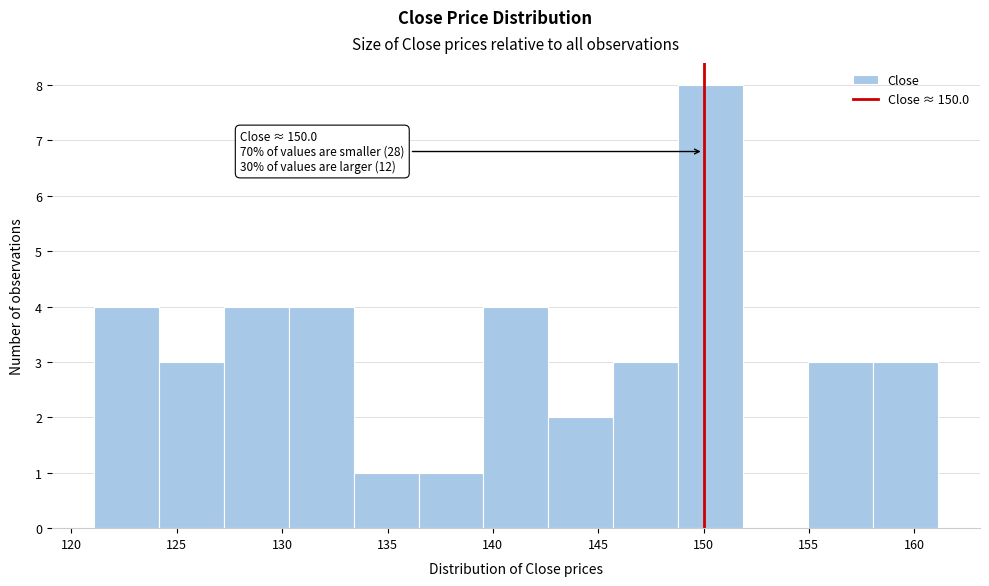

Over which range of the x-axis is the bar tallest?

149.0 to 152.0